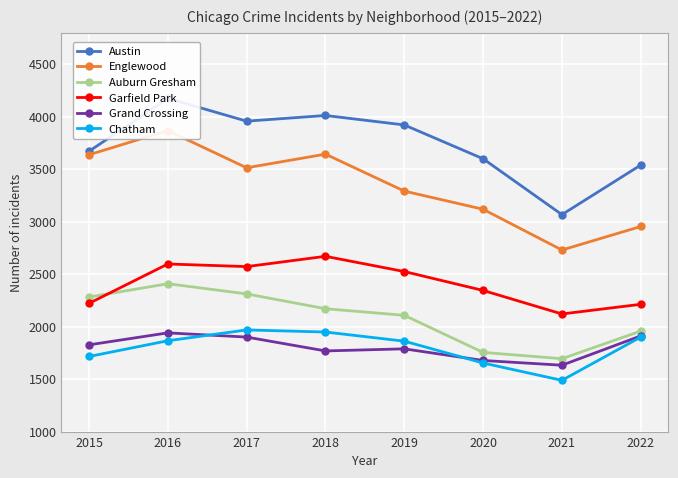

Which label corresponds to the smallest value in the chart?

2021